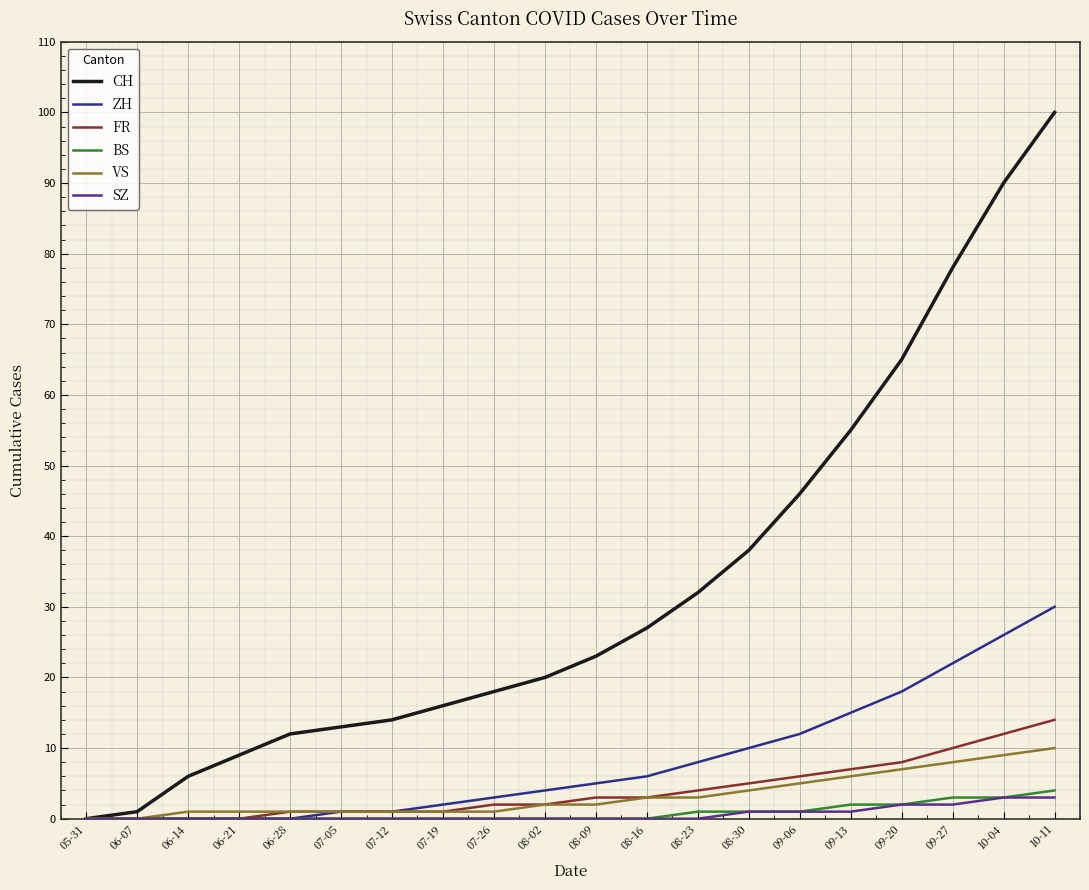

Which series has the widest spread of values?

CH